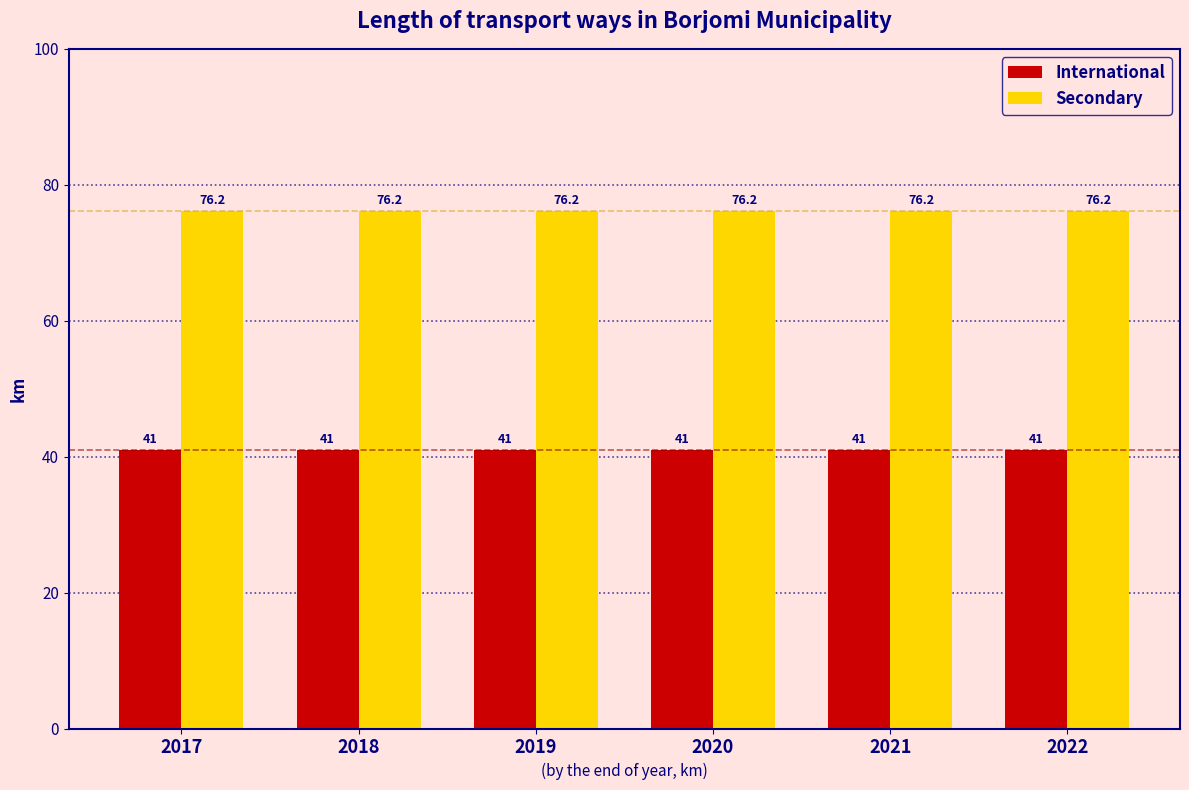

What is the approximate value of International at 2017?

41.0